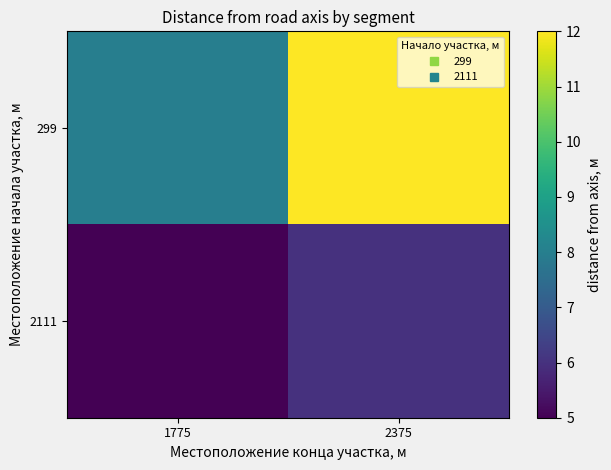

Reading right to left, transcribe all the data shown in this chart.

299: 2375=12	1775=8
2111: 2375=6	1775=5